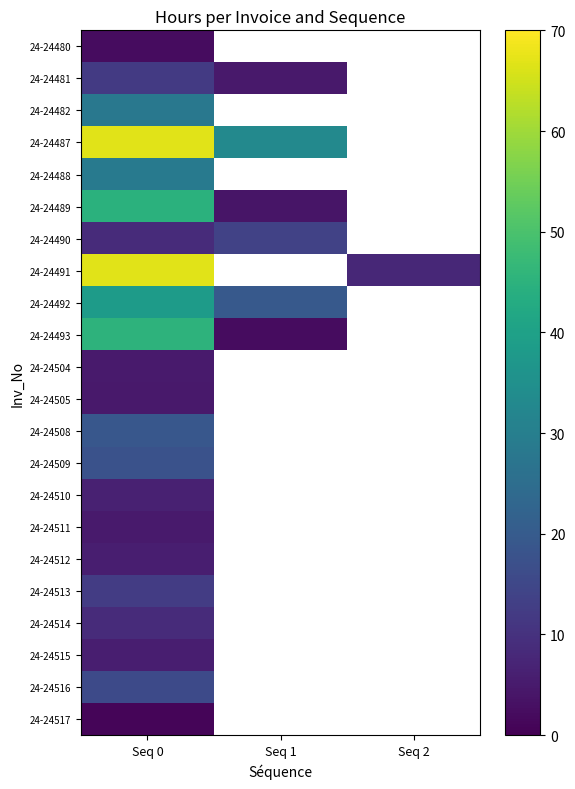

True or false: 24-24490 has a value of -6.6 at 2.

False